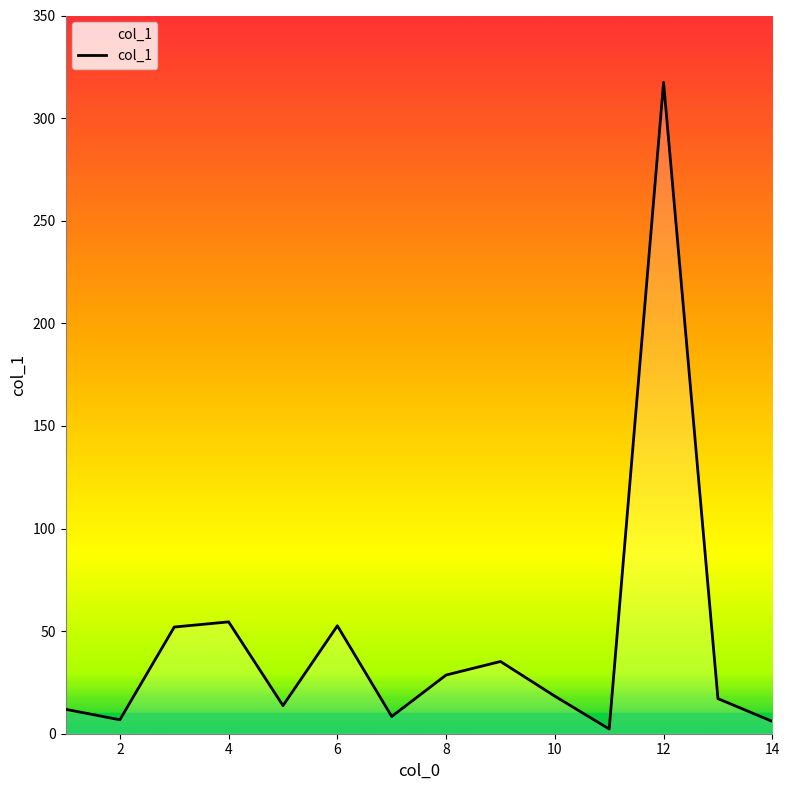

What is the difference between the maximum and minimum values?

315.1